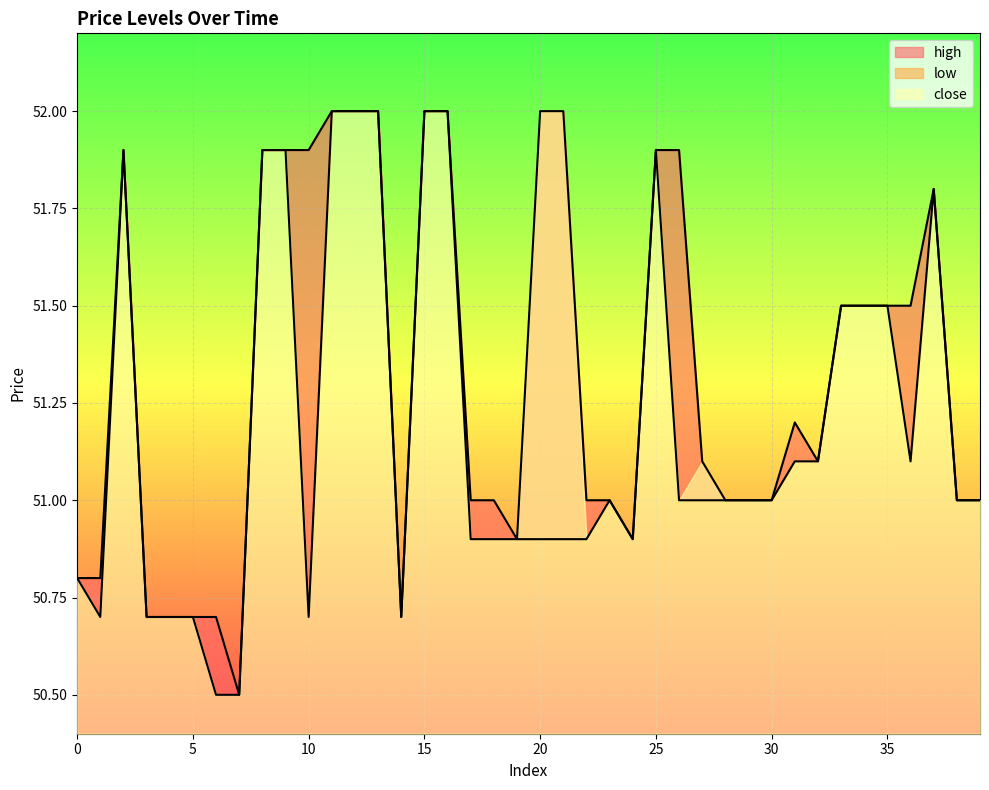

Which series has the largest total across all categories?

high